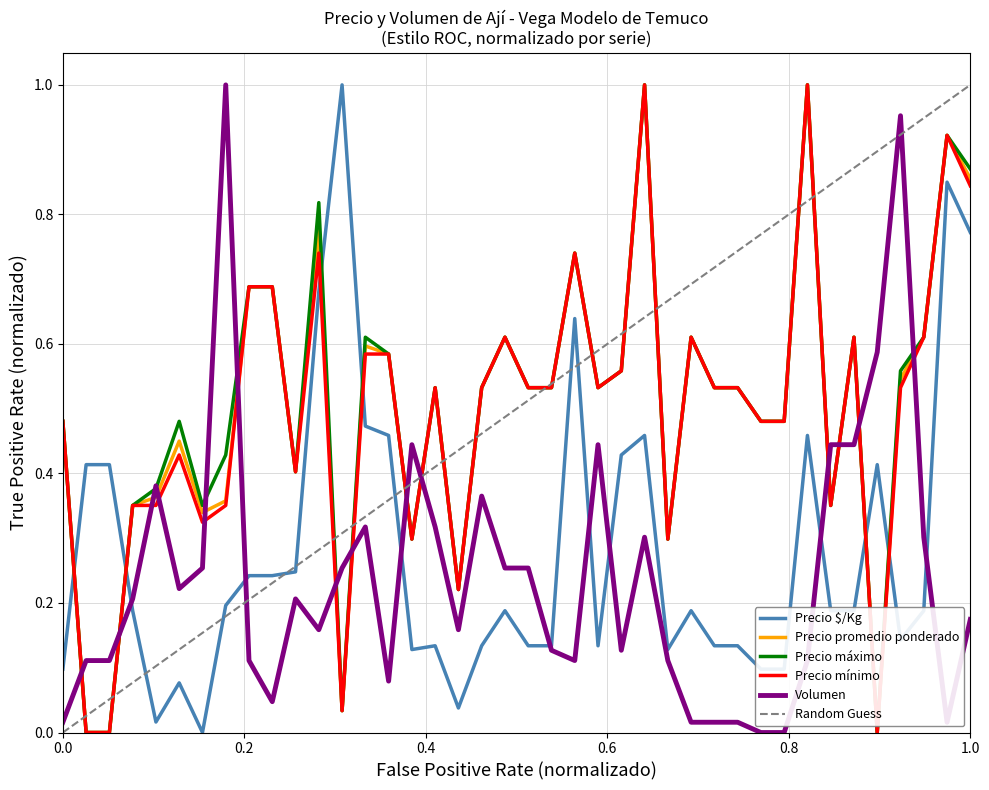

What is the difference between the maximum and minimum values in the Volumen series?

1.0